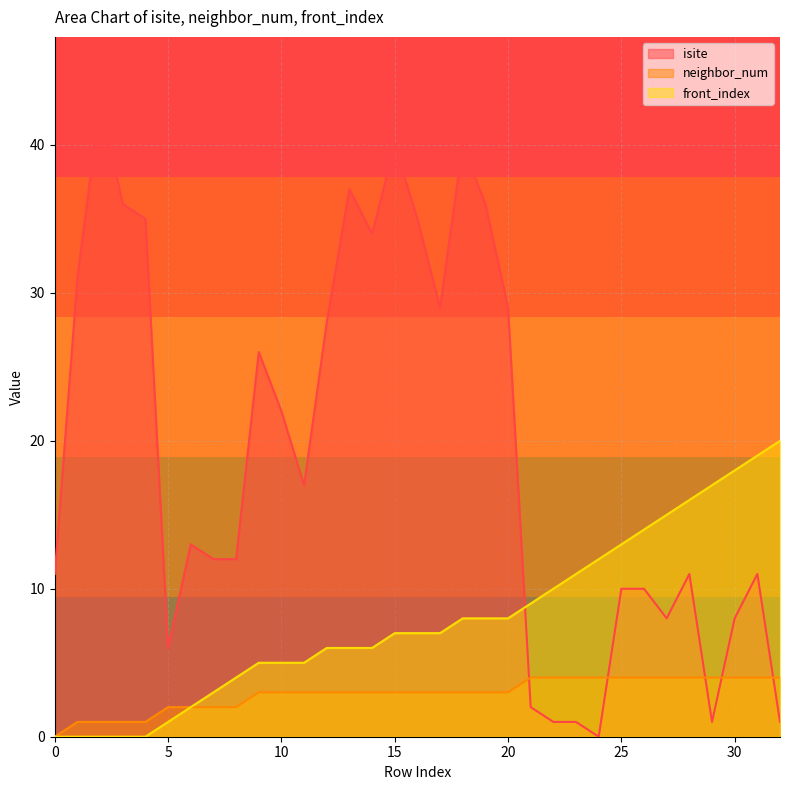

Reading right to left, extract all data points from this chart.

isite: 1	11	8	1	11	8	10	10	0	1	1	2	29	36	40	29	35	40	34	37	28	17	22	26	12	12	13	6	35	36	43	31	11
neighbor_num: 4	4	4	4	4	4	4	4	4	4	4	4	3	3	3	3	3	3	3	3	3	3	3	3	2	2	2	2	1	1	1	1	0
front_index: 20	19	18	17	16	15	14	13	12	11	10	9	8	8	8	7	7	7	6	6	6	5	5	5	4	3	2	1	0	0	0	0	0